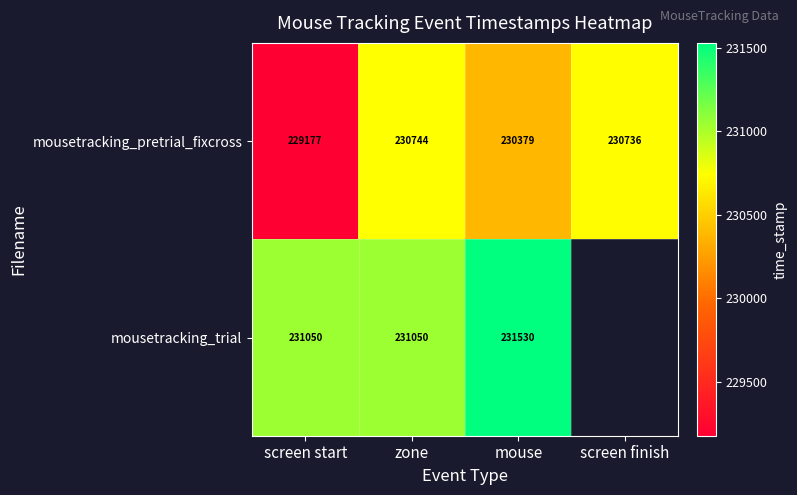

At which label does mousetracking_pretrial_fixcross first exceed 230736?

zone